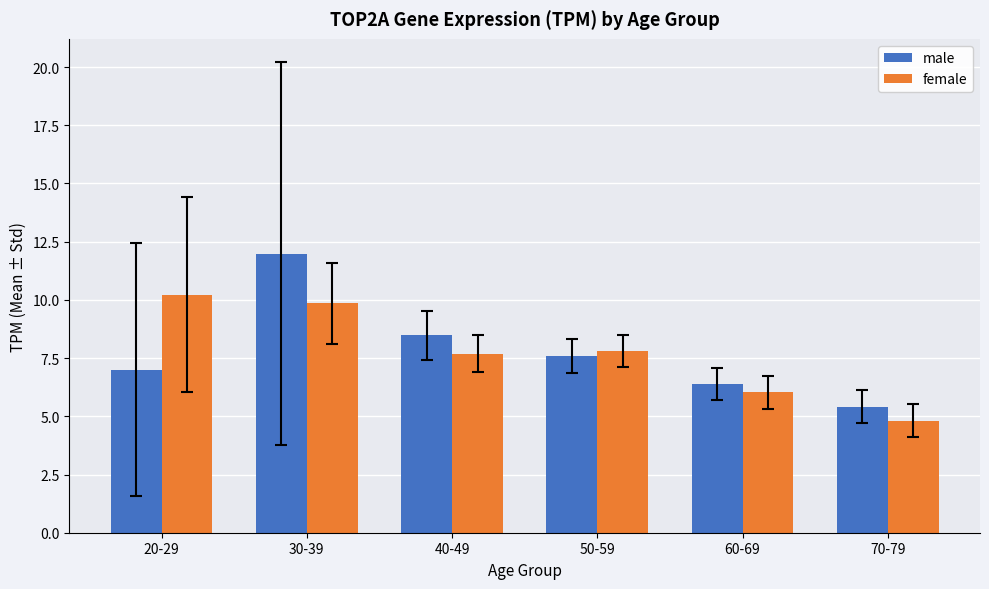

List the series in order of their peak value, highest first.

male, female